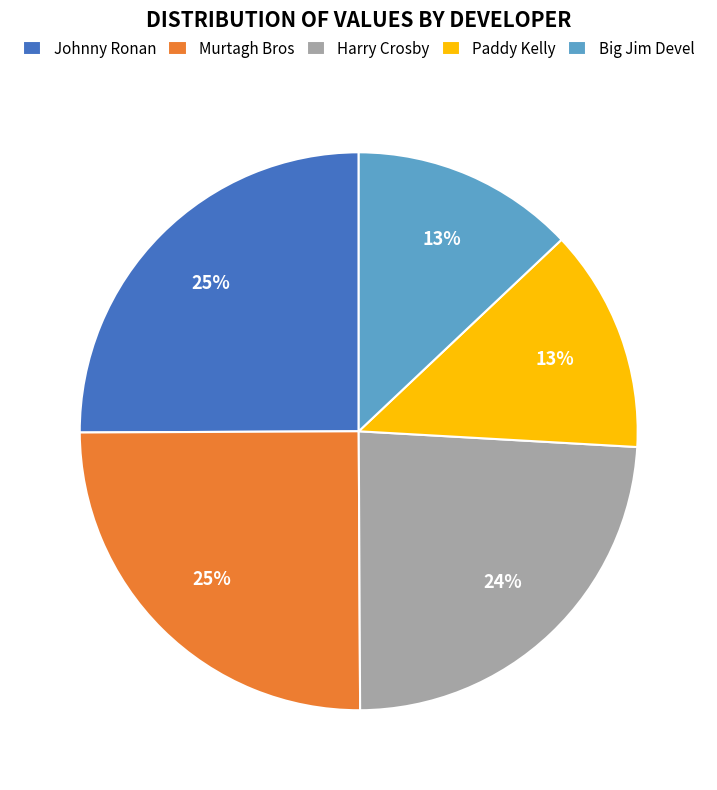

To the nearest percent, what portion does Johnny Ronan represent?

25%